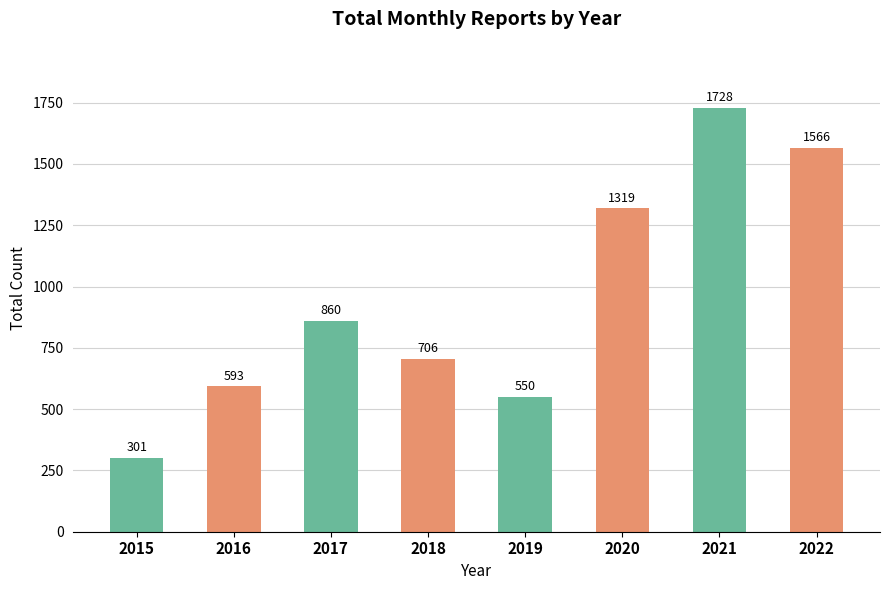

Between 2019 and 2015, which is larger?

2019